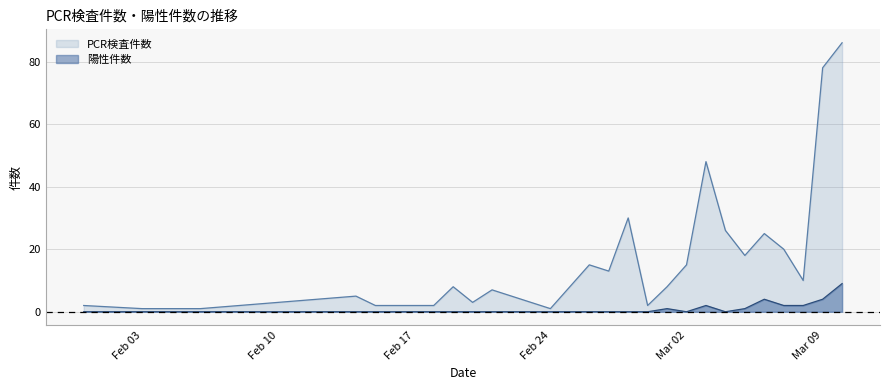

What are all the series names shown in the legend?

PCR検査件数, 陽性件数